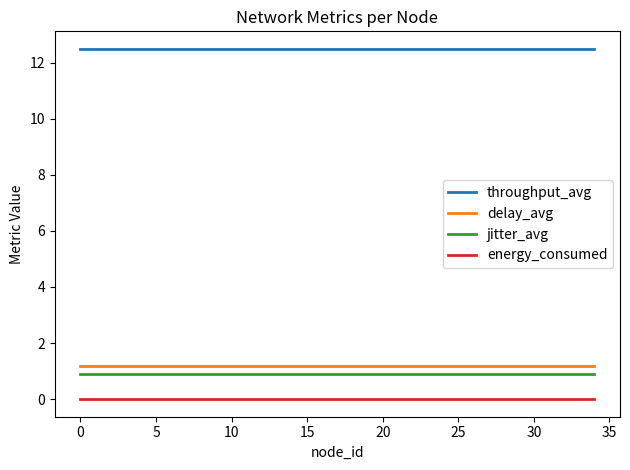

True or false: jitter_avg and throughput_avg intersect in this chart.

False